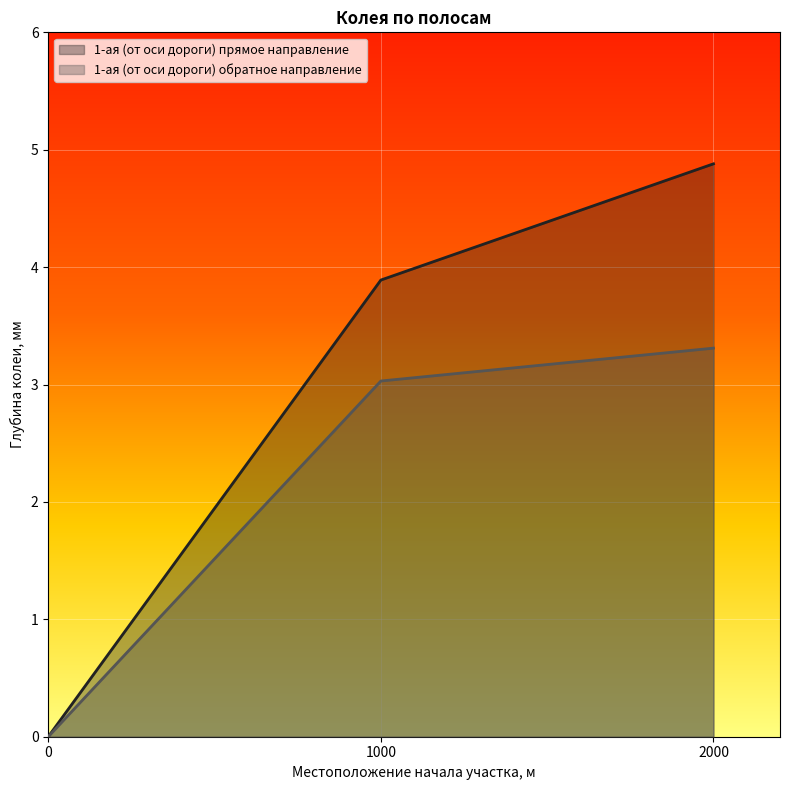

Count the number of categories in the chart.

3